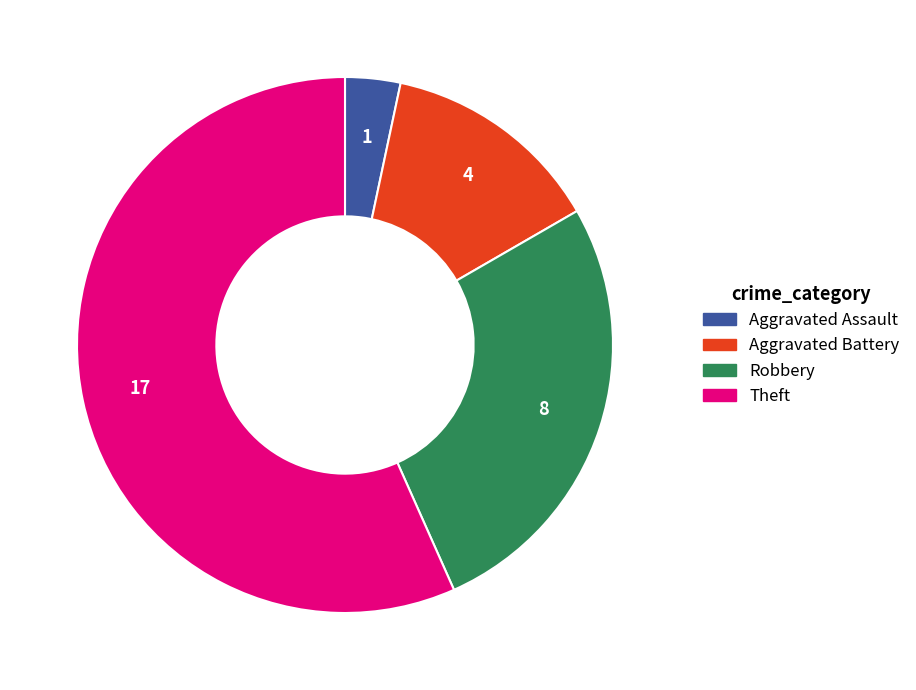

Count the number of slices in the pie.

4